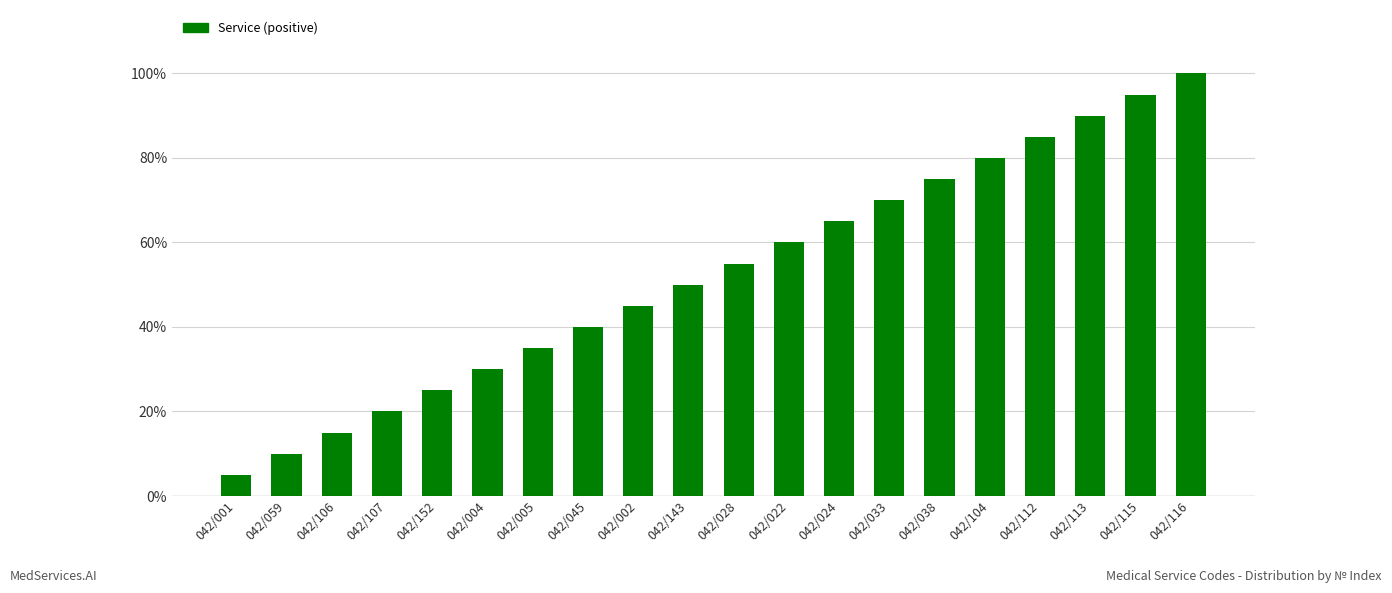

Where is the data nearest to the value 10?

042/143